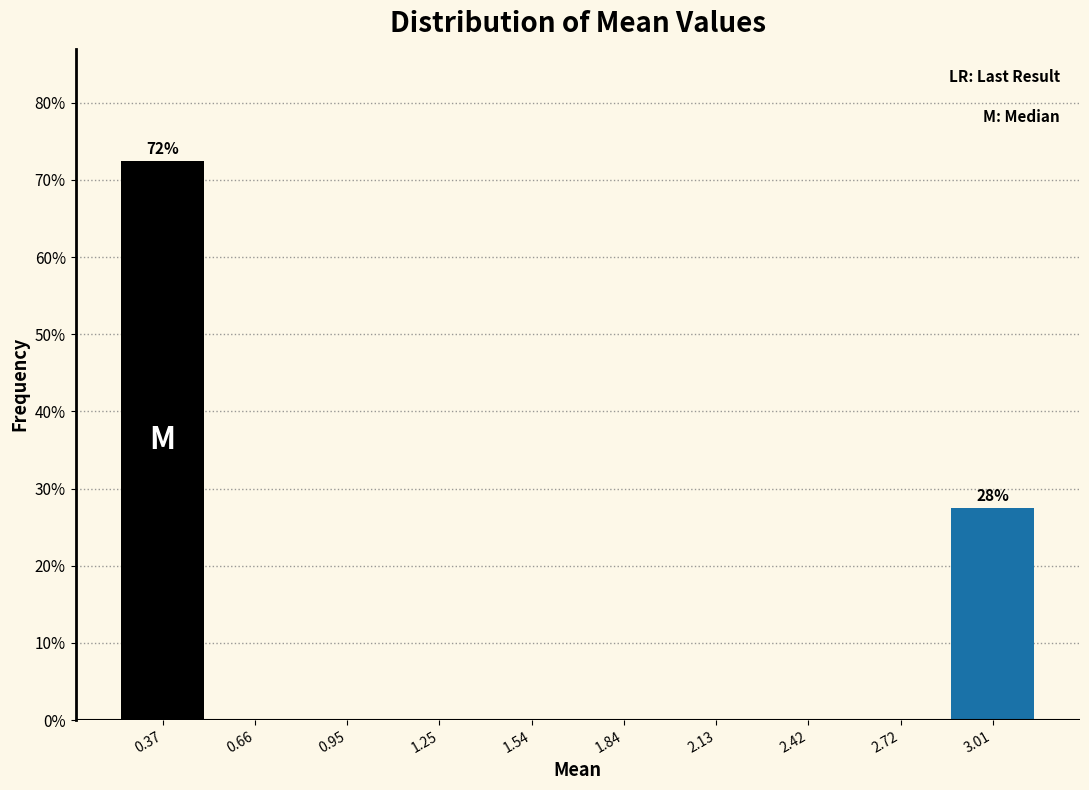

Which range on the x-axis has the tallest bar?

0.20 to 0.50